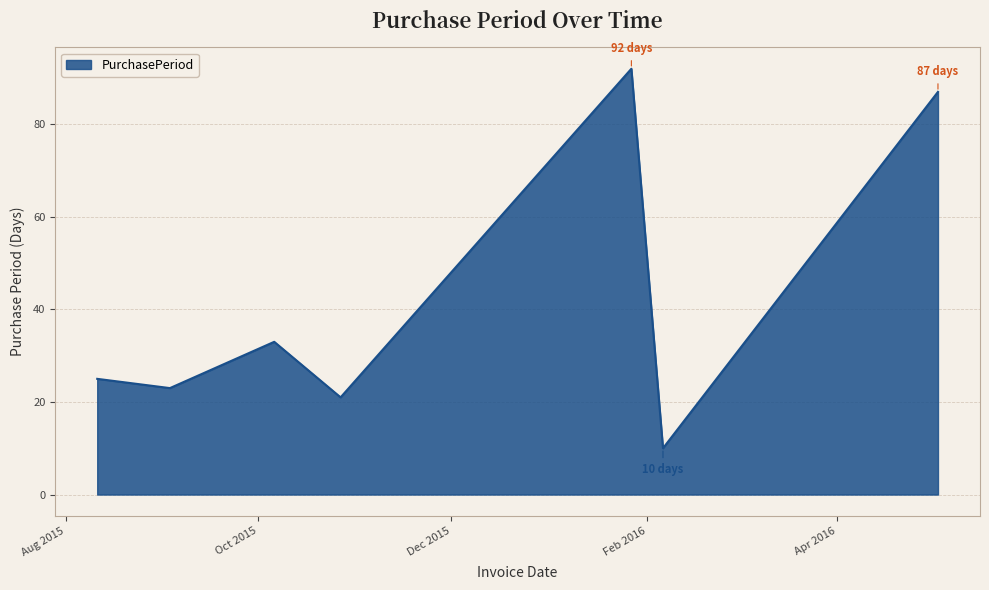

How many interior local peaks (higher than both neighbors) does the data have?

2